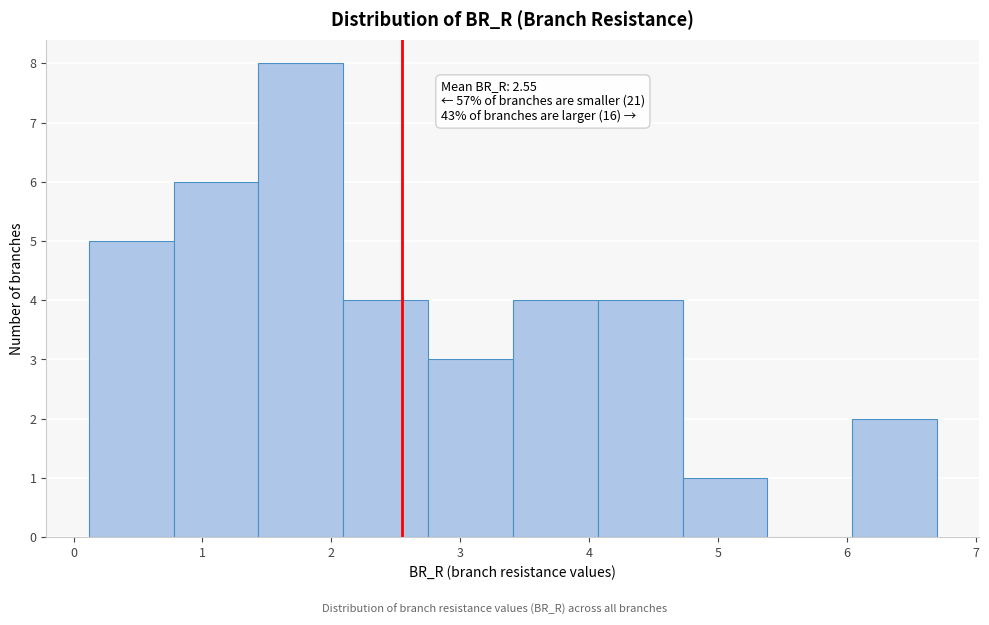

Over which range of the x-axis is the bar tallest?

1.4 to 2.1